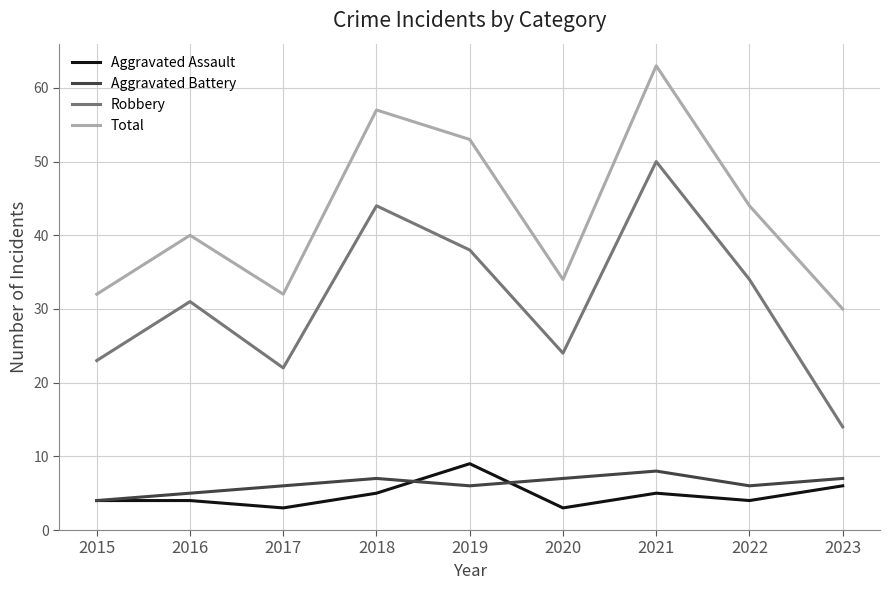

Reading left to right, what are all the values shown in this chart?

Aggravated Assault: 2015=4	2016=4	2017=3	2018=5	2019=9	2020=3	2021=5	2022=4	2023=6
Aggravated Battery: 2015=4	2016=5	2017=6	2018=7	2019=6	2020=7	2021=8	2022=6	2023=7
Robbery: 2015=23	2016=31	2017=22	2018=44	2019=38	2020=24	2021=50	2022=34	2023=14
Total: 2015=32	2016=40	2017=32	2018=57	2019=53	2020=34	2021=63	2022=44	2023=30